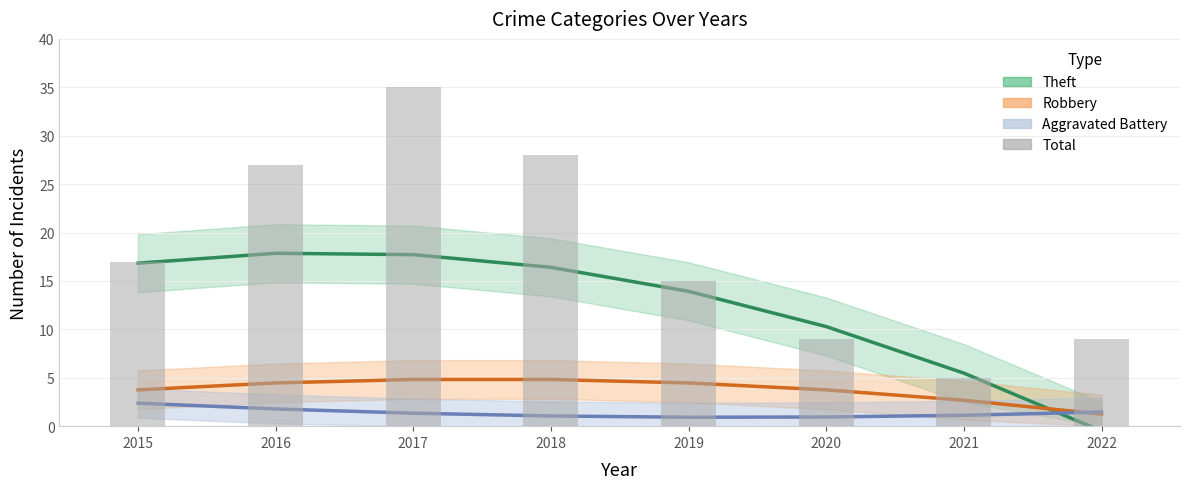

What is the difference between the second highest and minimum values?

23